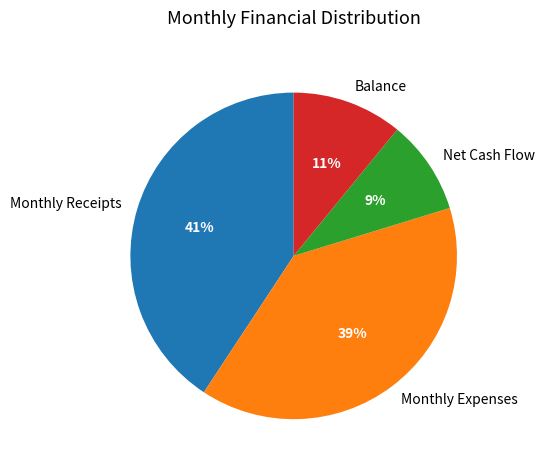

What percentage is the Balance slice, to the nearest percent?

11%